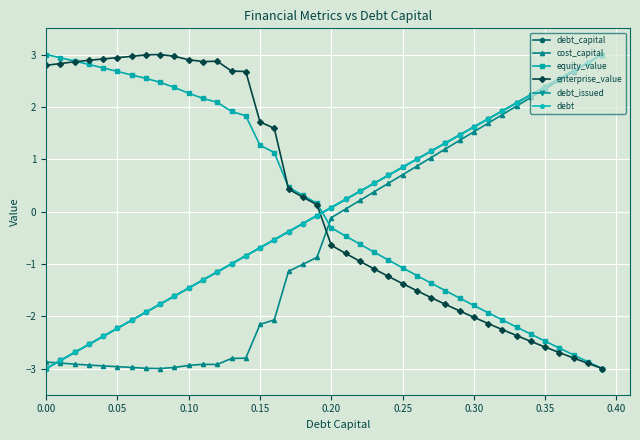

Is this an area chart (filled region under the line)?

No